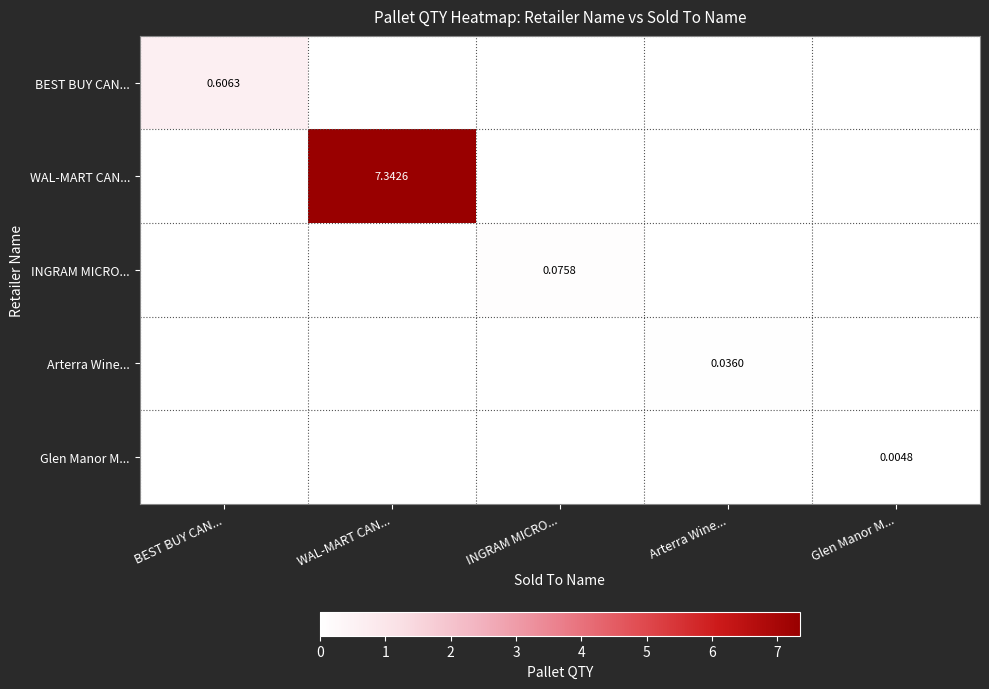

Which series has the largest range (max minus min)?

WAL-MART CAN...